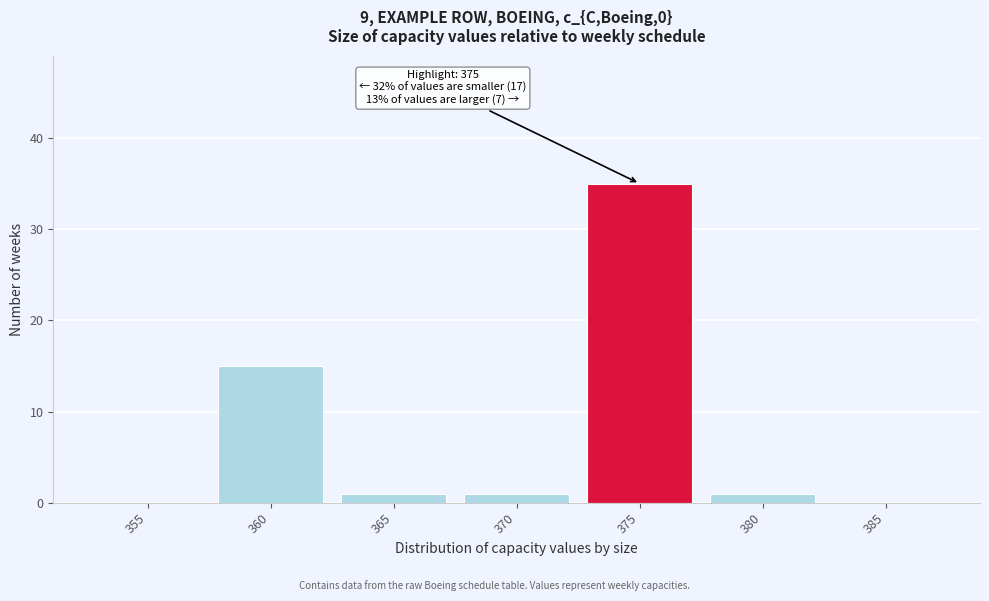

Reading right to left, what are all the values shown in this chart?

385=0	380=1	375=35	370=1	365=1	360=15	355=0